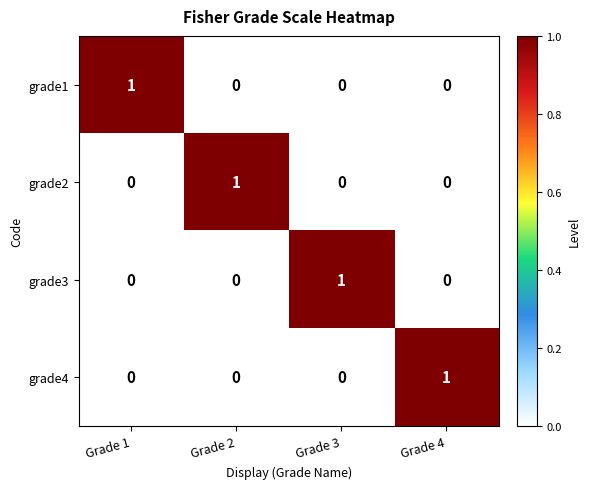

What is the spread (max minus min) of values at Grade 1?

1